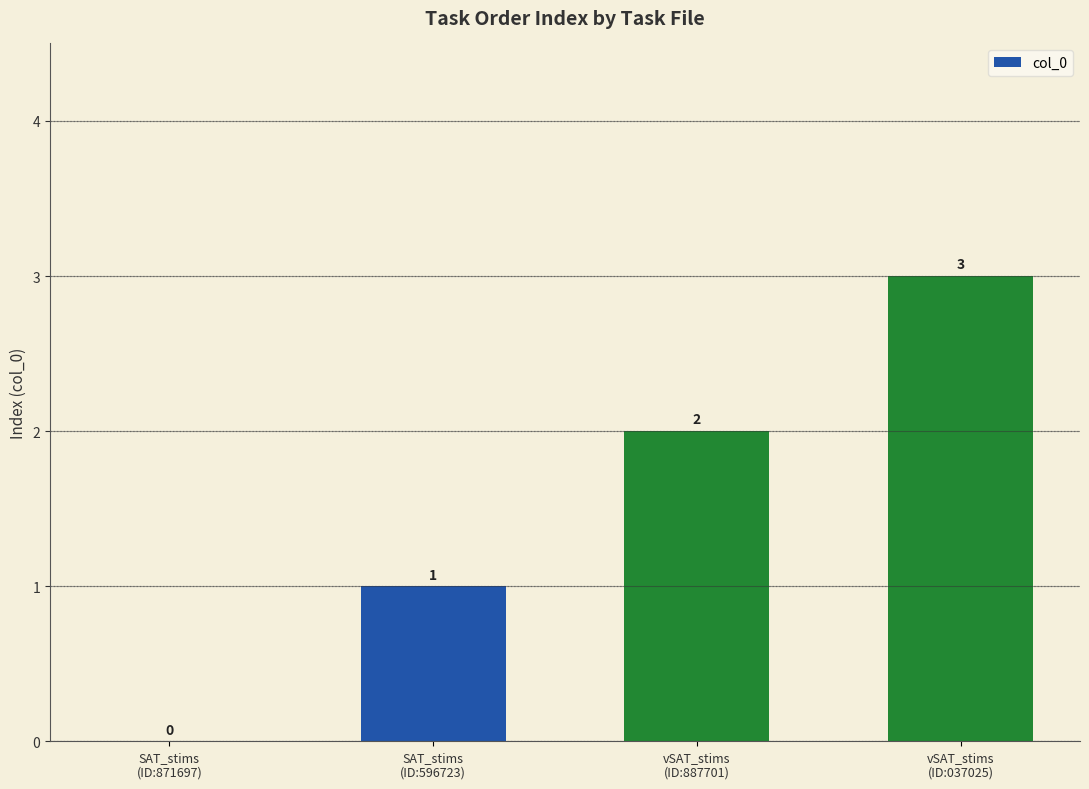

What is the sum of all values?

6